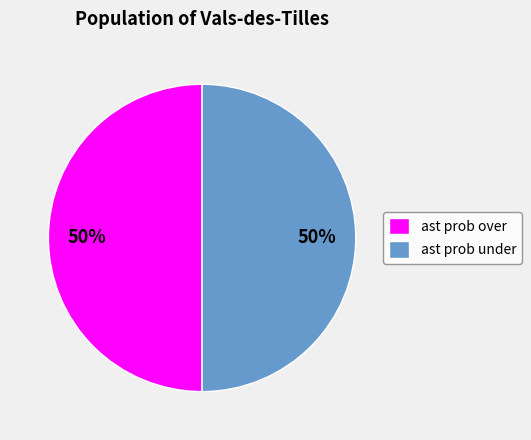

The ast prob under slice represents 61% of the pie. True or false?

False